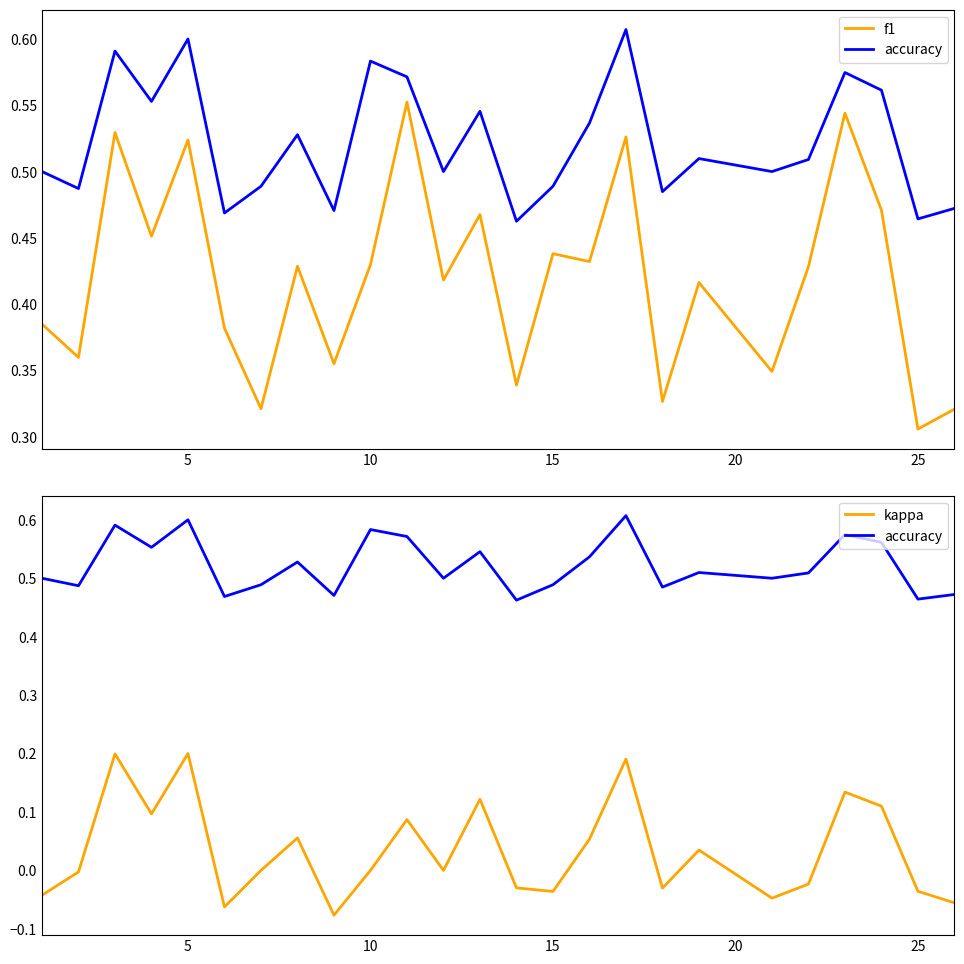

Which series has the largest total across all categories?

accuracy